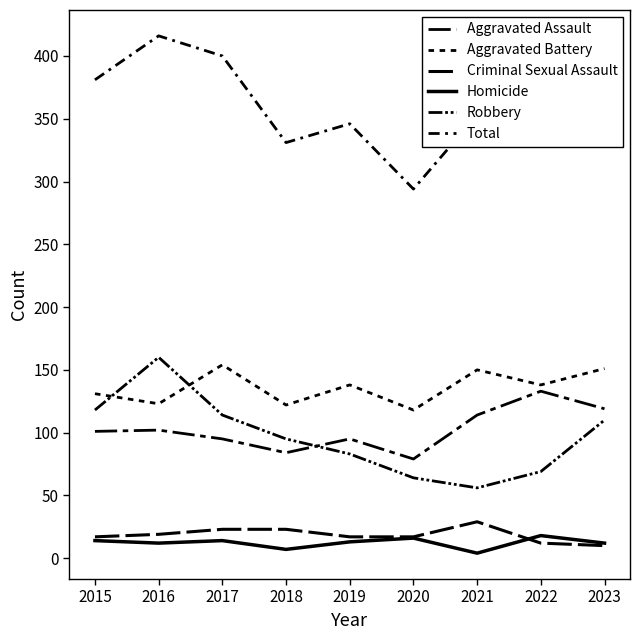

How many lines are shown in the chart?

6